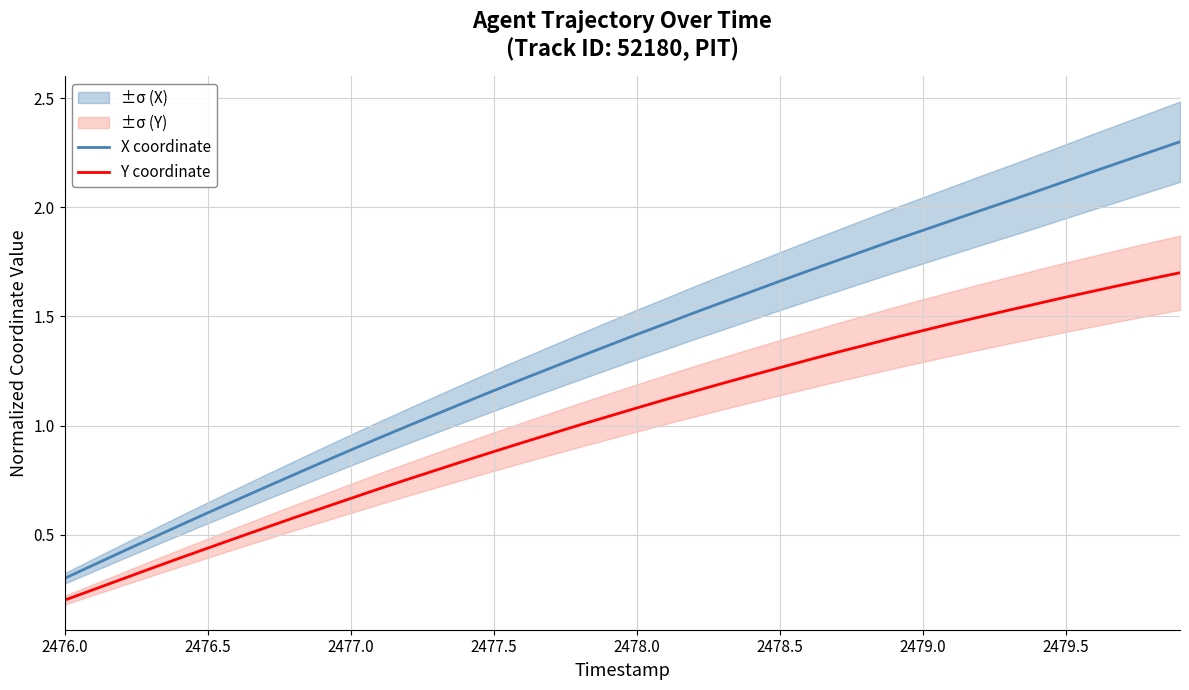

The value of Y coordinate at 2477.5 is 0.9. True or false?

True